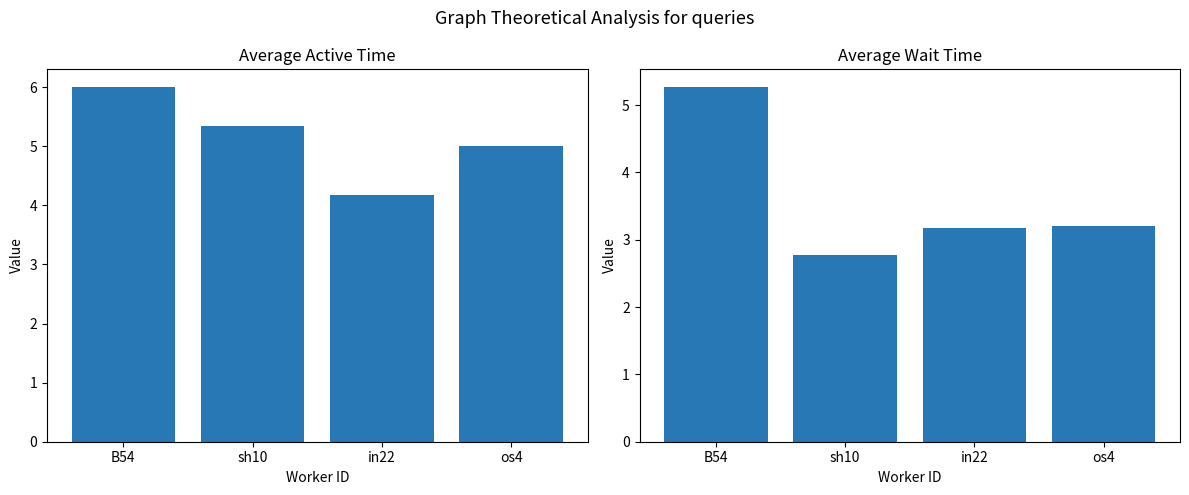

At which category is the sum across all series the highest?

B54